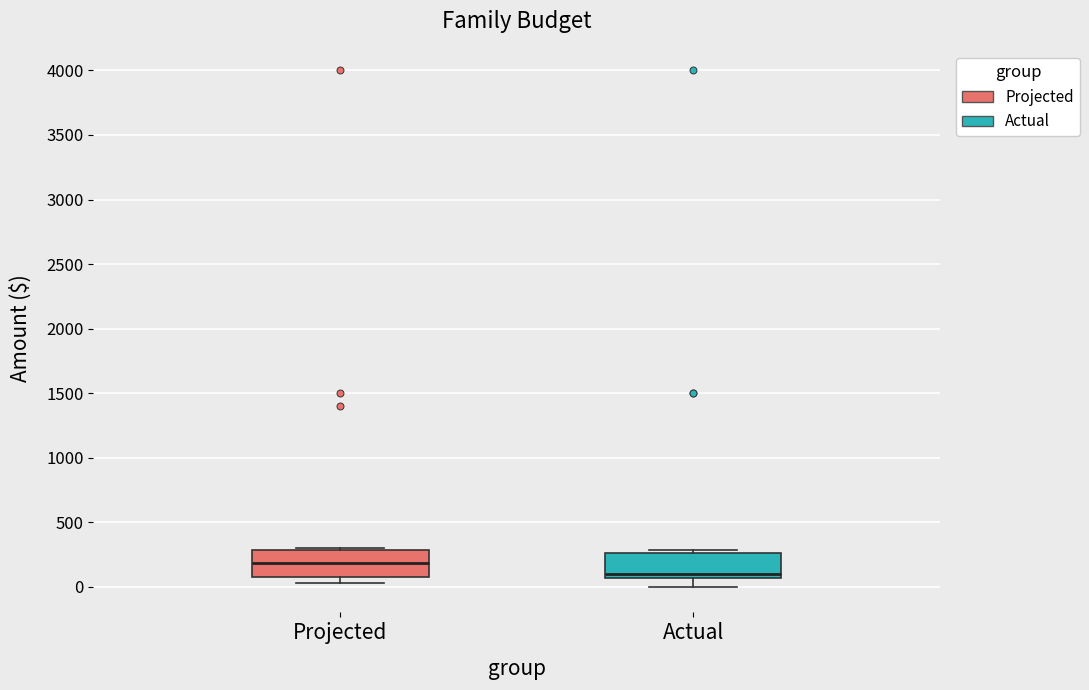

Where is the lower edge of the box for Actual on the y-axis? The values are not printed on the chart, so give them approximately, as read against the axis.

50